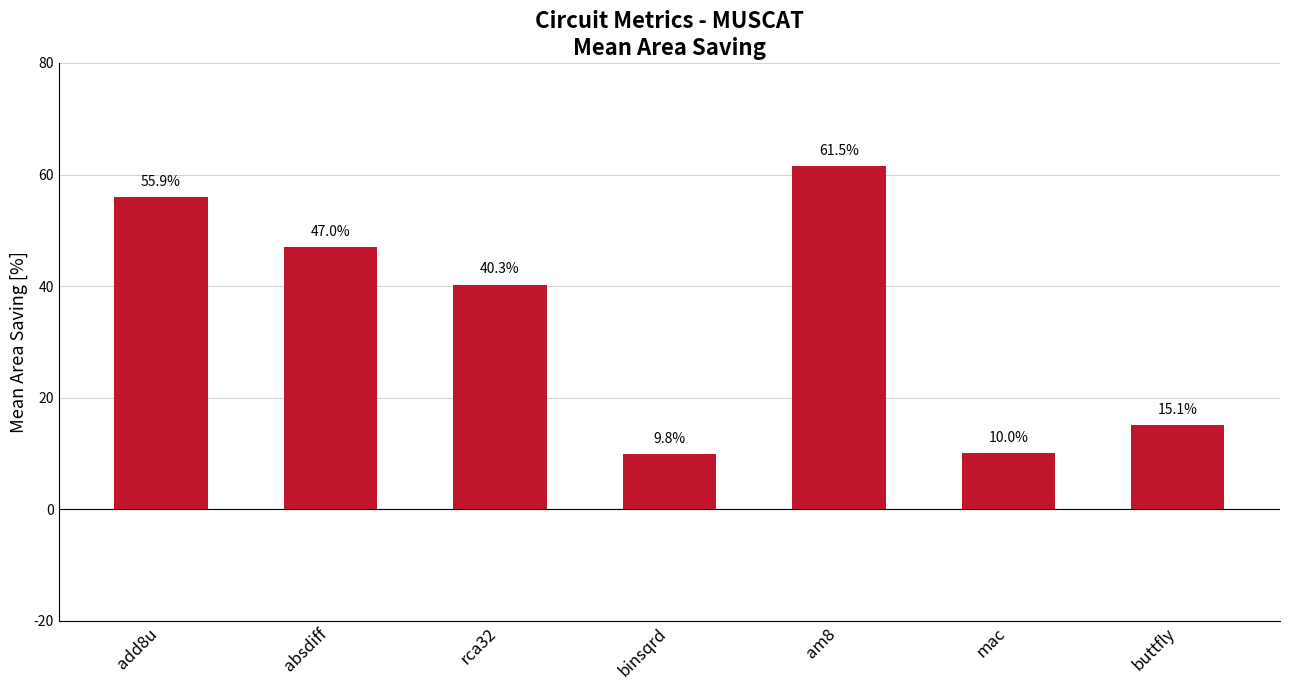

Reading left to right, what are all the values shown in this chart?

add8u=55.9	absdiff=47.0	rca32=40.3	binsqrd=9.8	am8=61.5	mac=10.0	buttfly=15.1